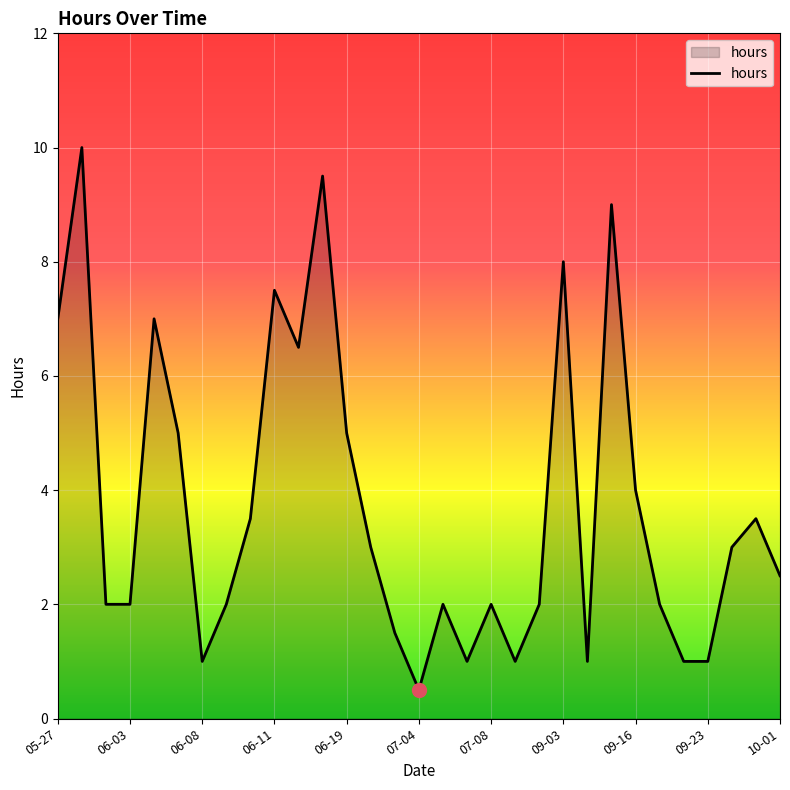

What is the maximum value shown in the chart?

10.0